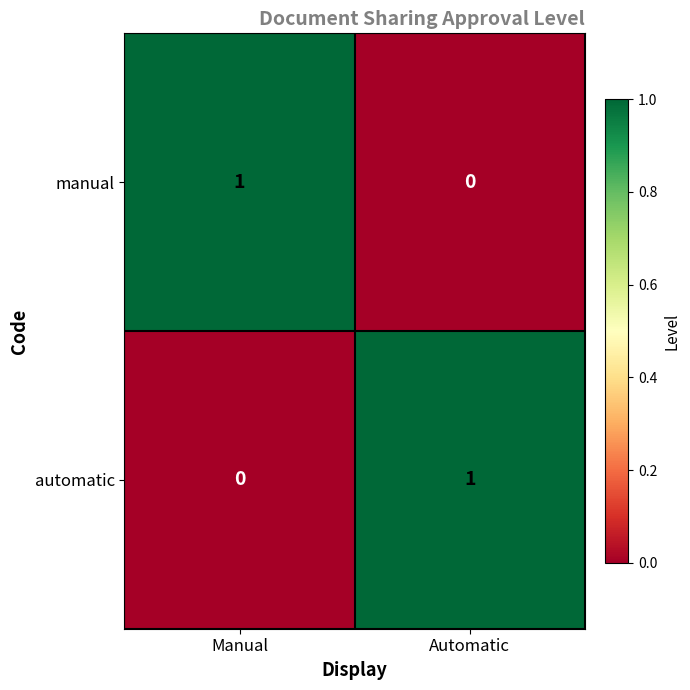

Reading left to right, what are all the values shown in this chart?

manual: Manual=1	Automatic=0
automatic: Manual=0	Automatic=1